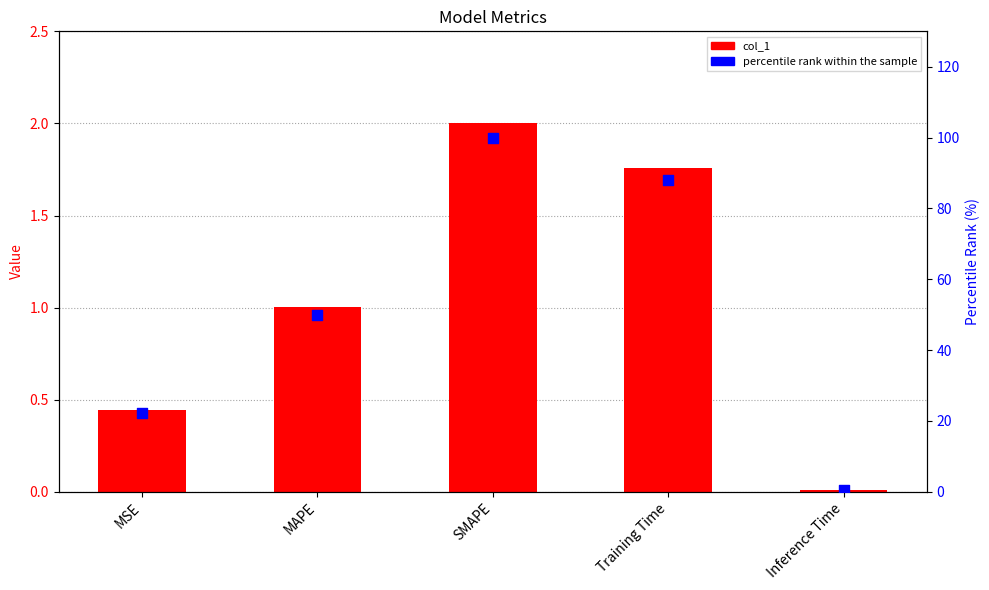

What is the total value across all series at MSE?

22.7